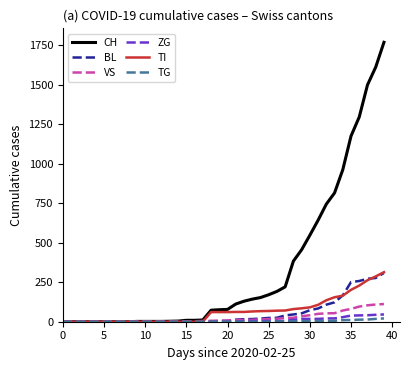

What is the highest value of the TI series?

314